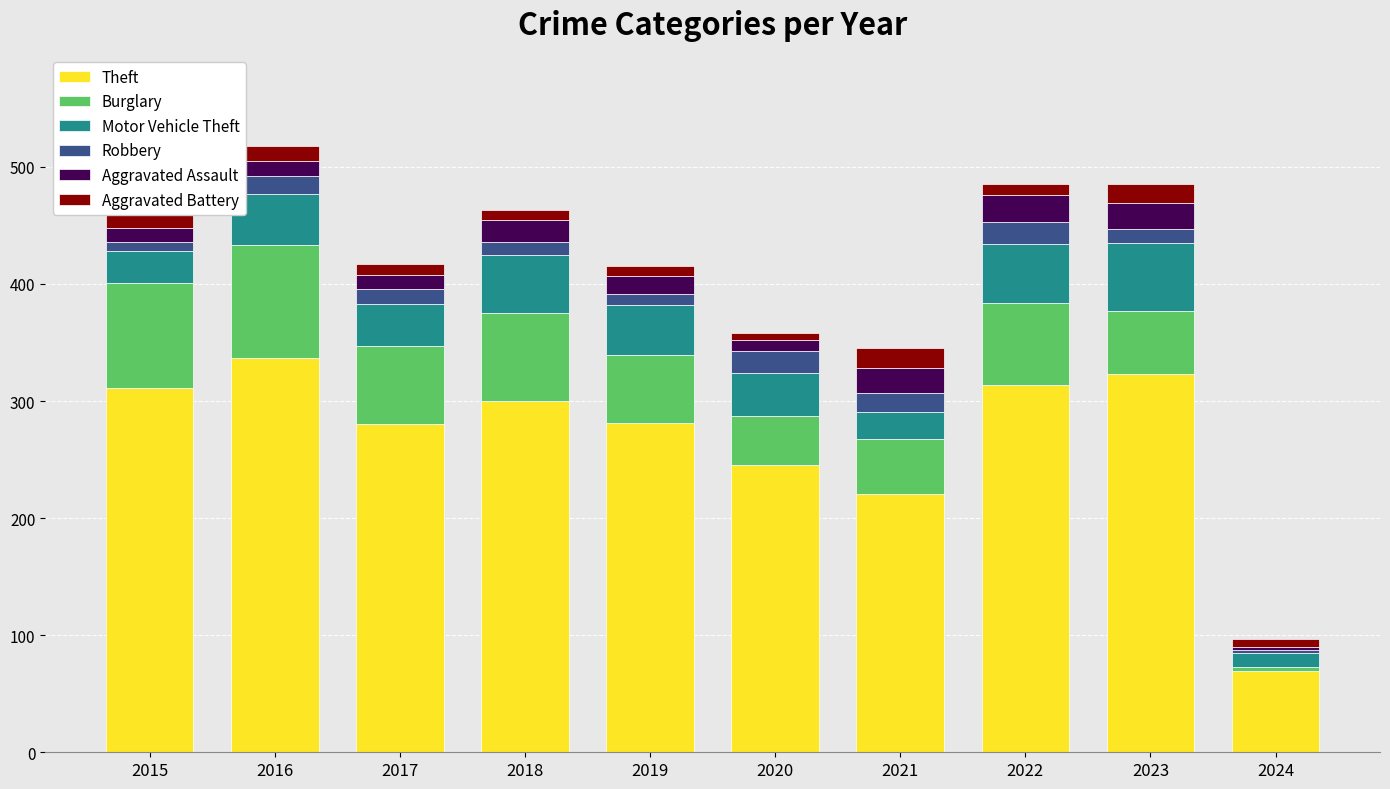

What is the highest value of the Theft series?

337